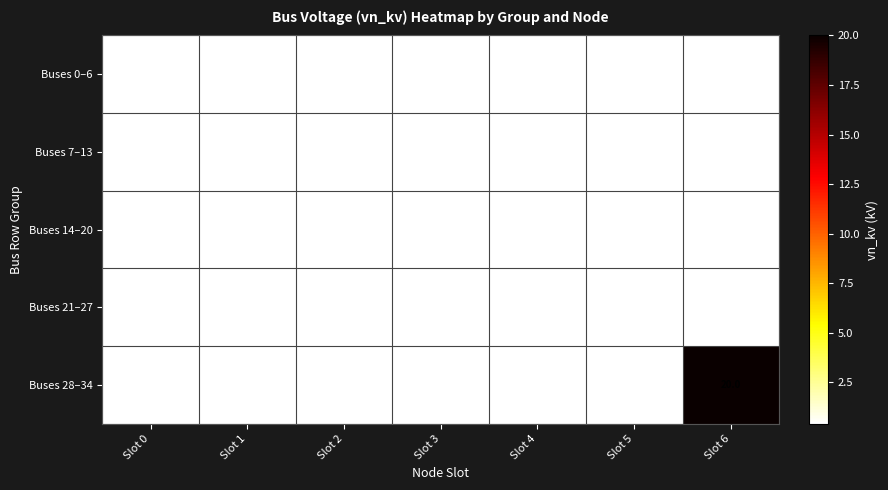

At which category is the sum across all series the highest?

Slot 6